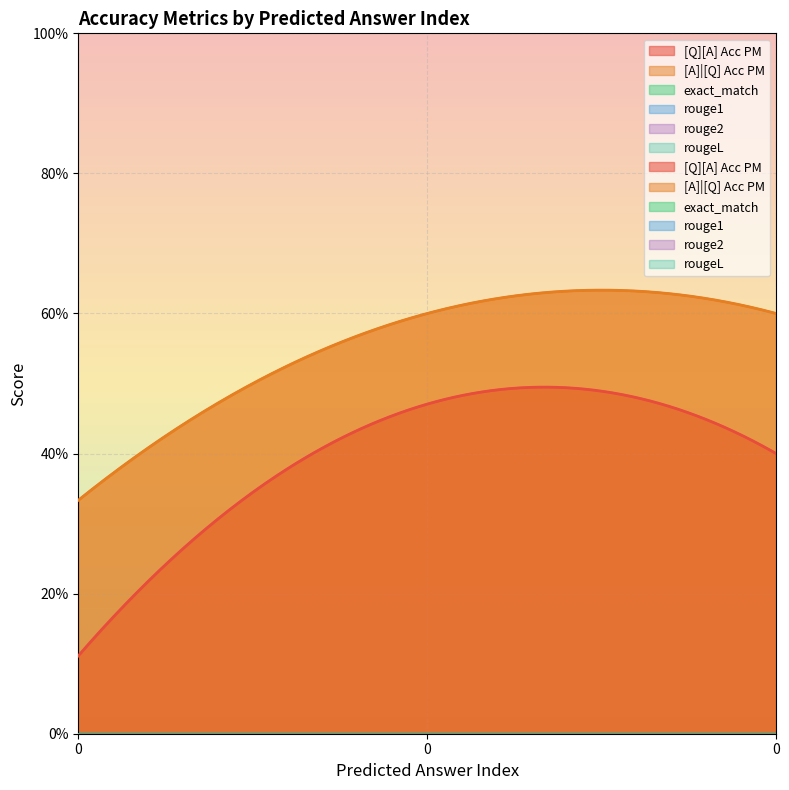

At how many categories does at least one series exceed 0?

3